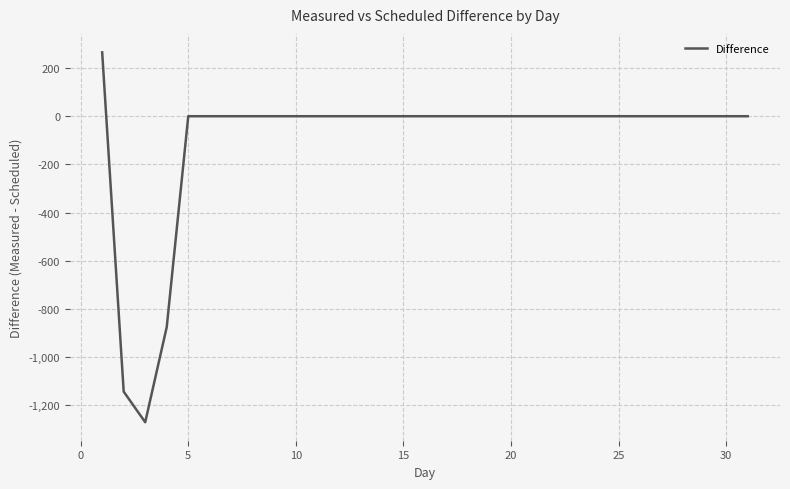

What is the average value?

-98